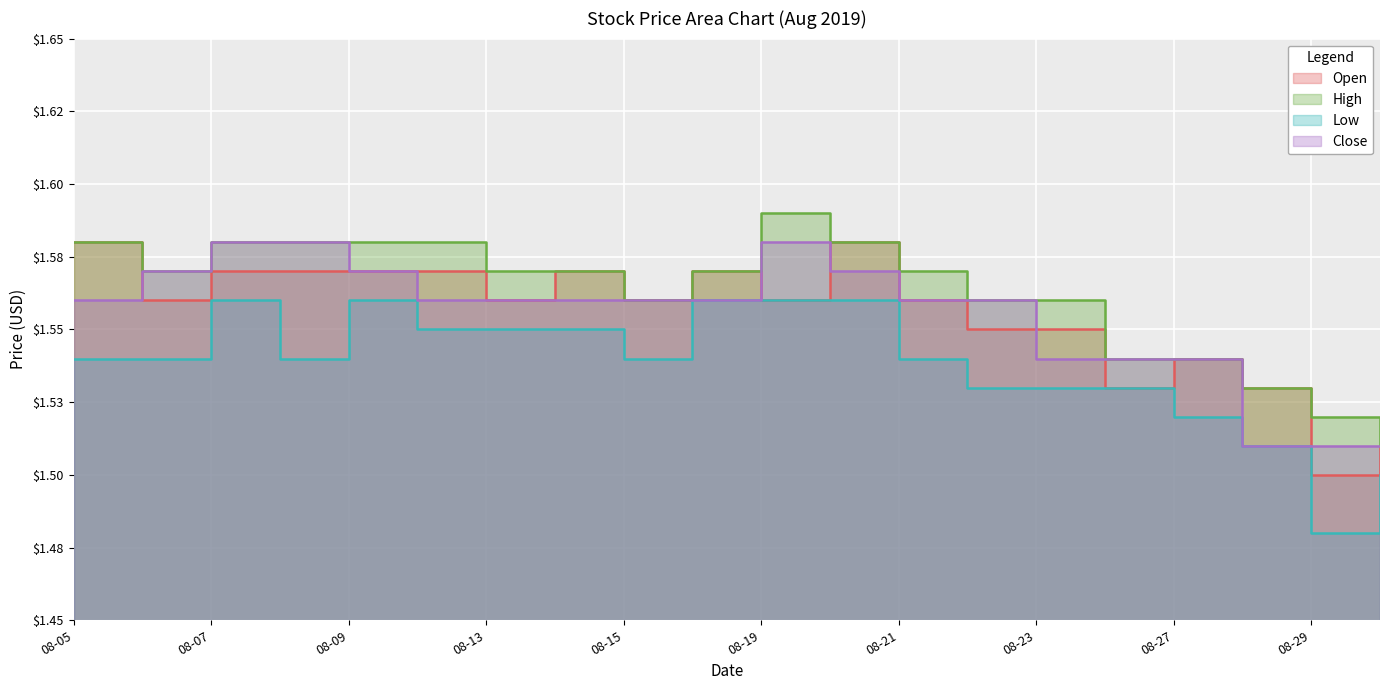

Where do Open and Close first cross each other?

2019-08-05 and 2019-08-06